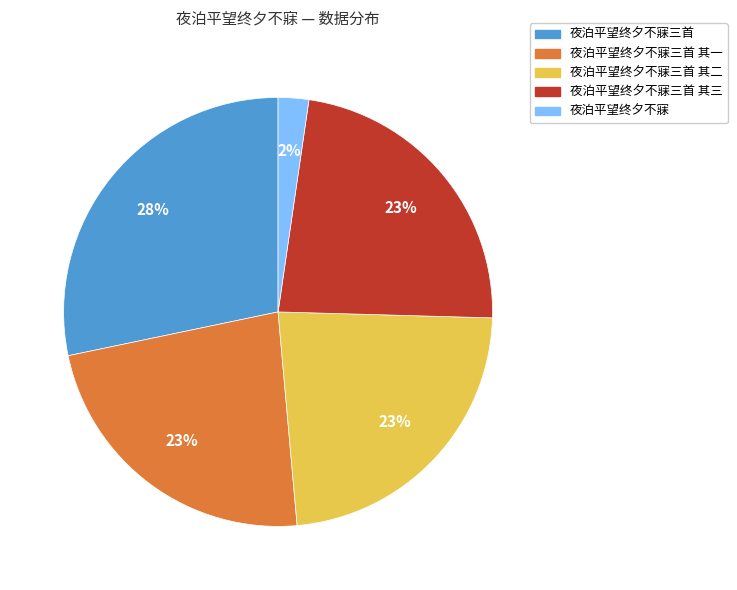

To the nearest percent, what is the combined percentage of 夜泊平望终夕不寐 and 夜泊平望终夕不寐三首 其二?

25%